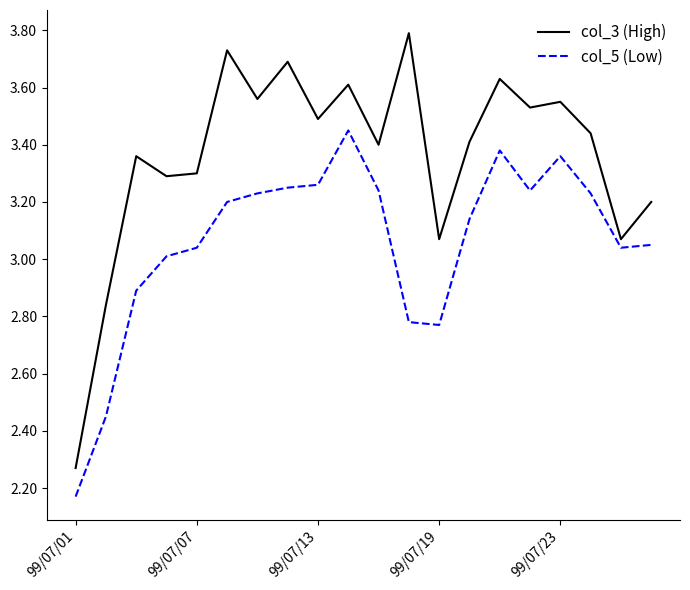

What is the maximum value shown in the chart?

3.8